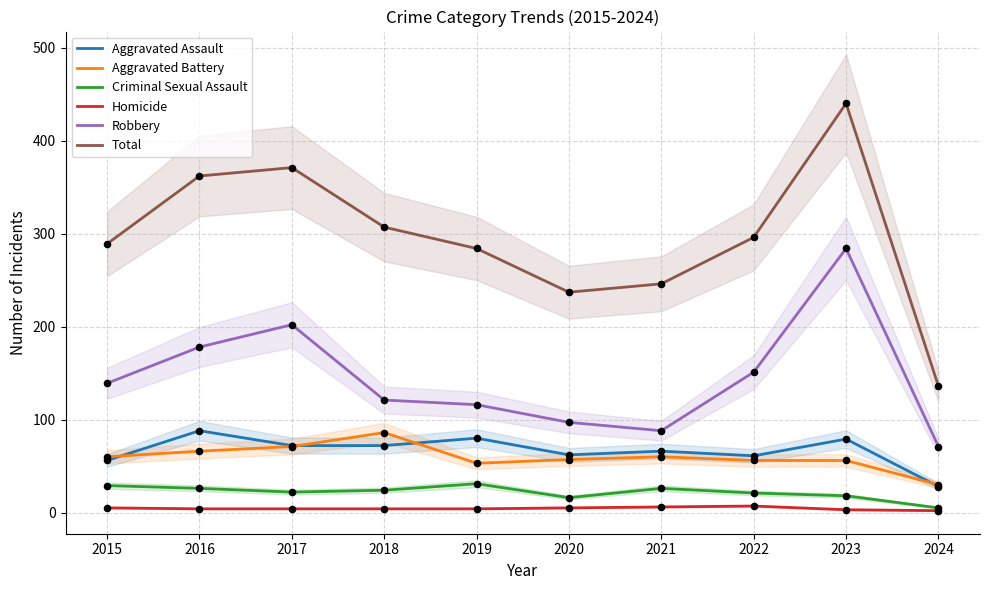

Which series contains the lowest Y value?

Homicide